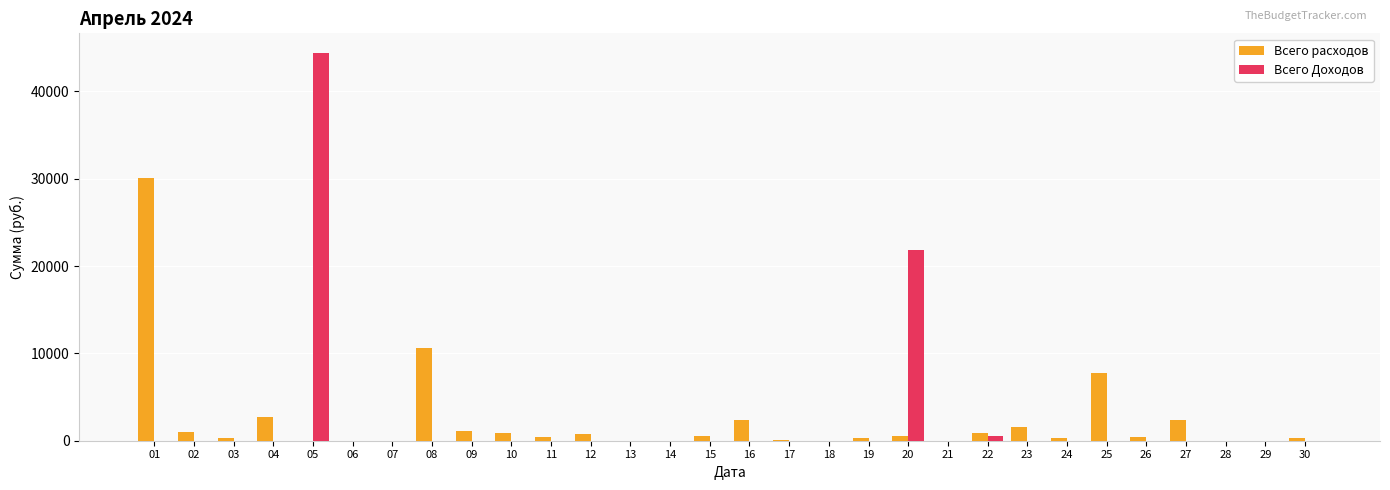

What is the maximum value shown in the chart?

44428.5